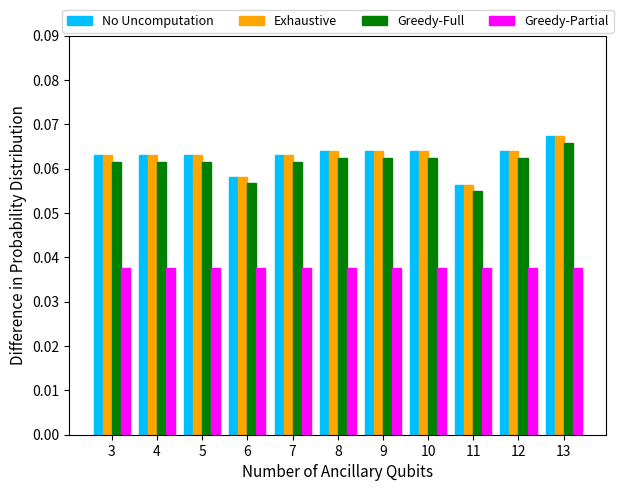

Where is Greedy-Full nearest to the value 0?

11